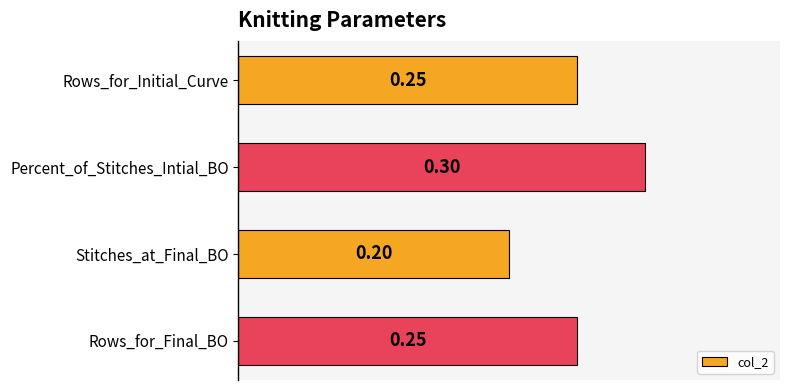

Where is the data nearest to the value 0?

Stitches_at_Final_BO